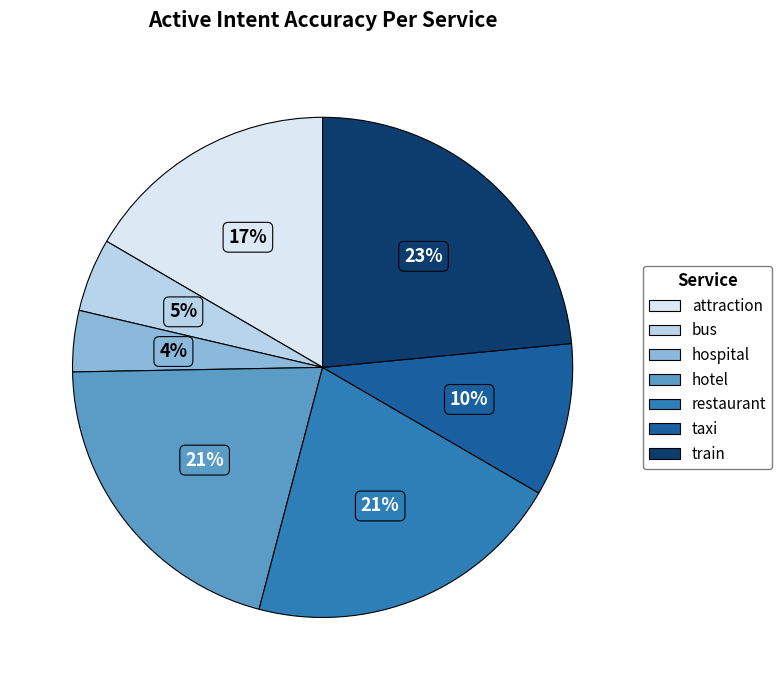

To the nearest percent, what is the combined percentage of hospital and taxi?

14%